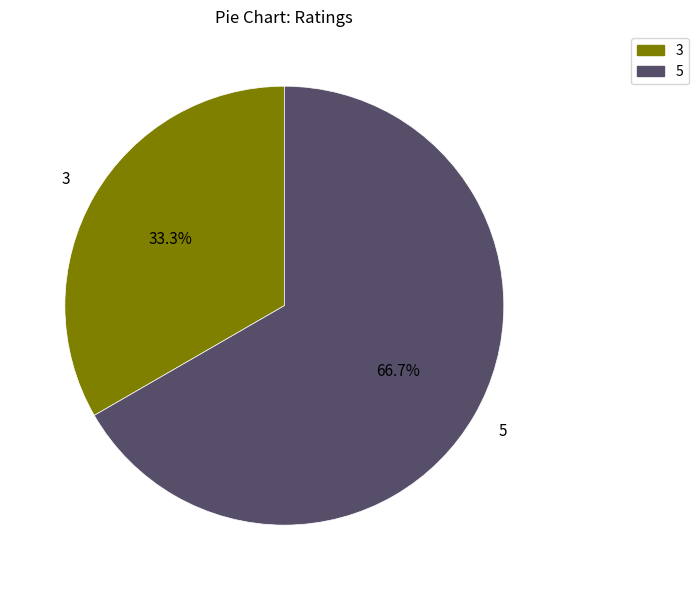

Is there any slice that represents more than half of the pie?

Yes